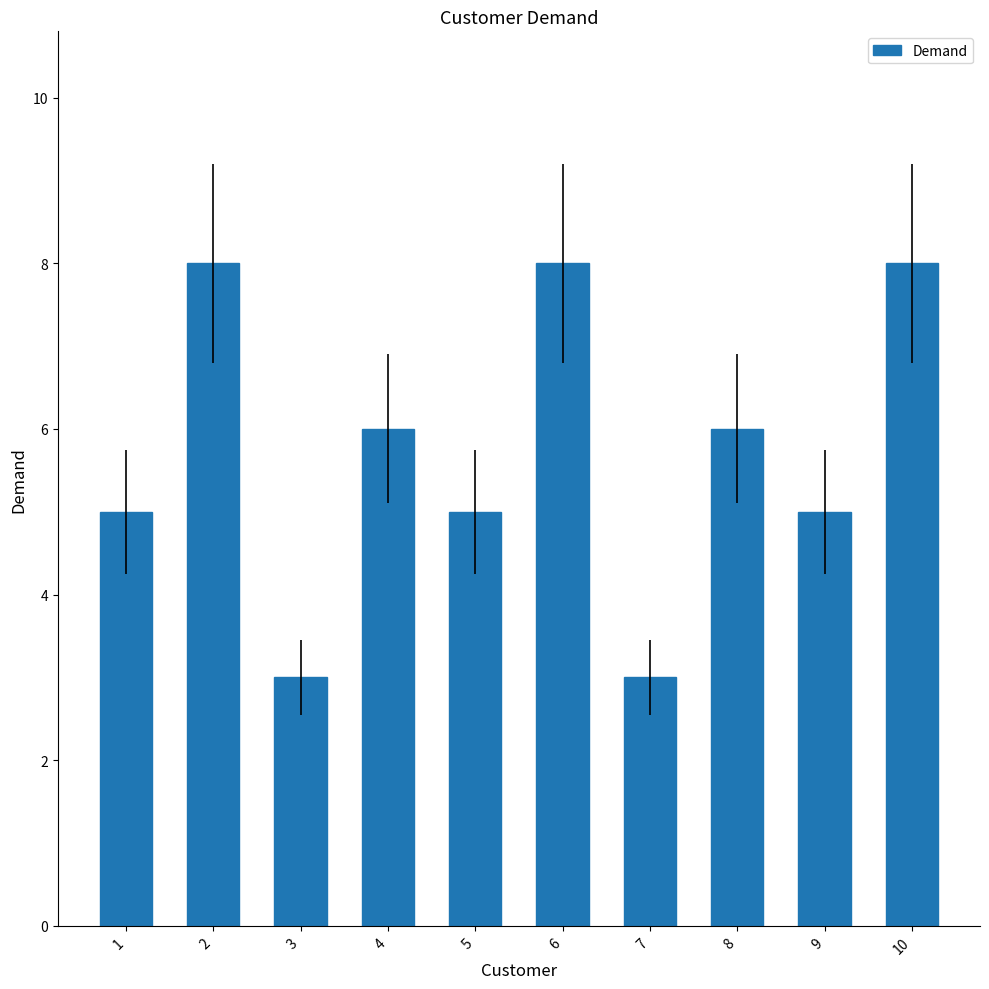

What is the smallest value displayed?

3